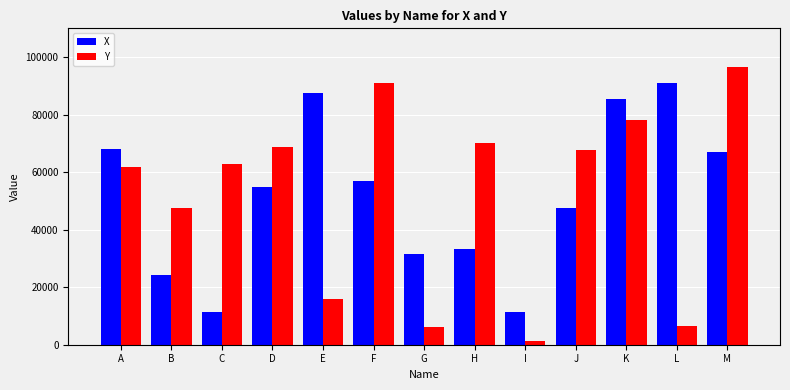

Which series has the widest spread of values?

Y